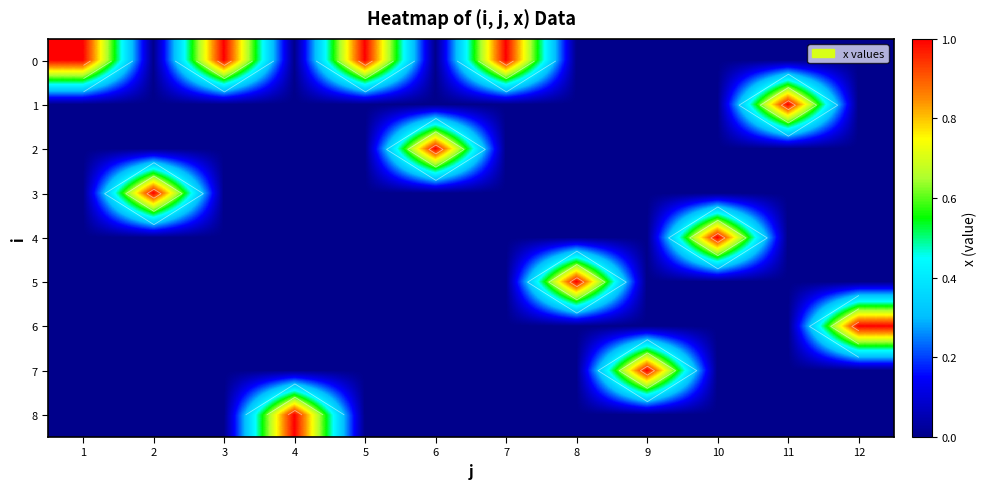

At 6, list the series in order from largest to smallest.

2, 0, 1, 3, 4, 5, 6, 7, 8